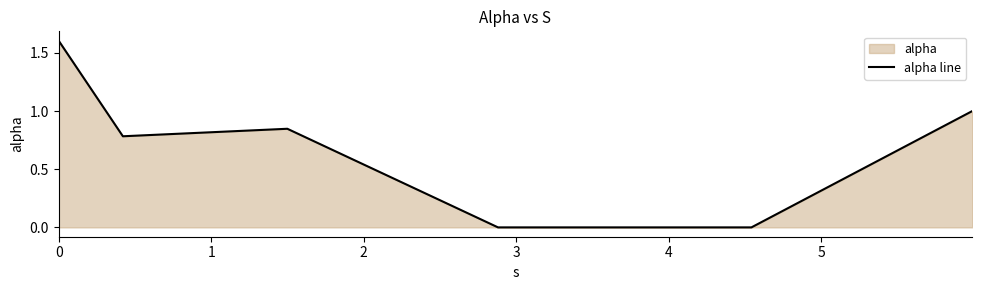

How many values exceed 0?

4